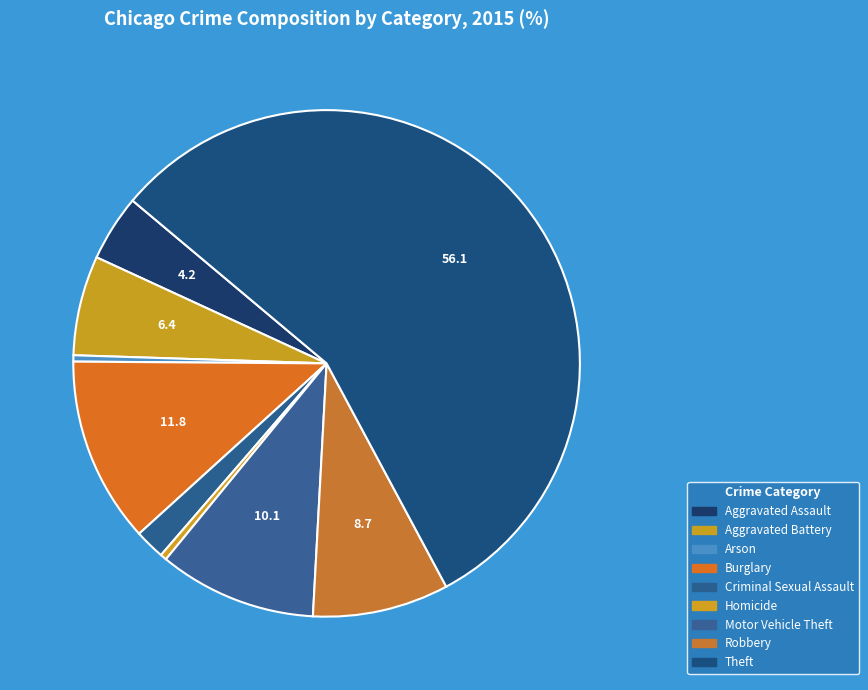

Is there any slice that represents more than half of the pie?

Yes